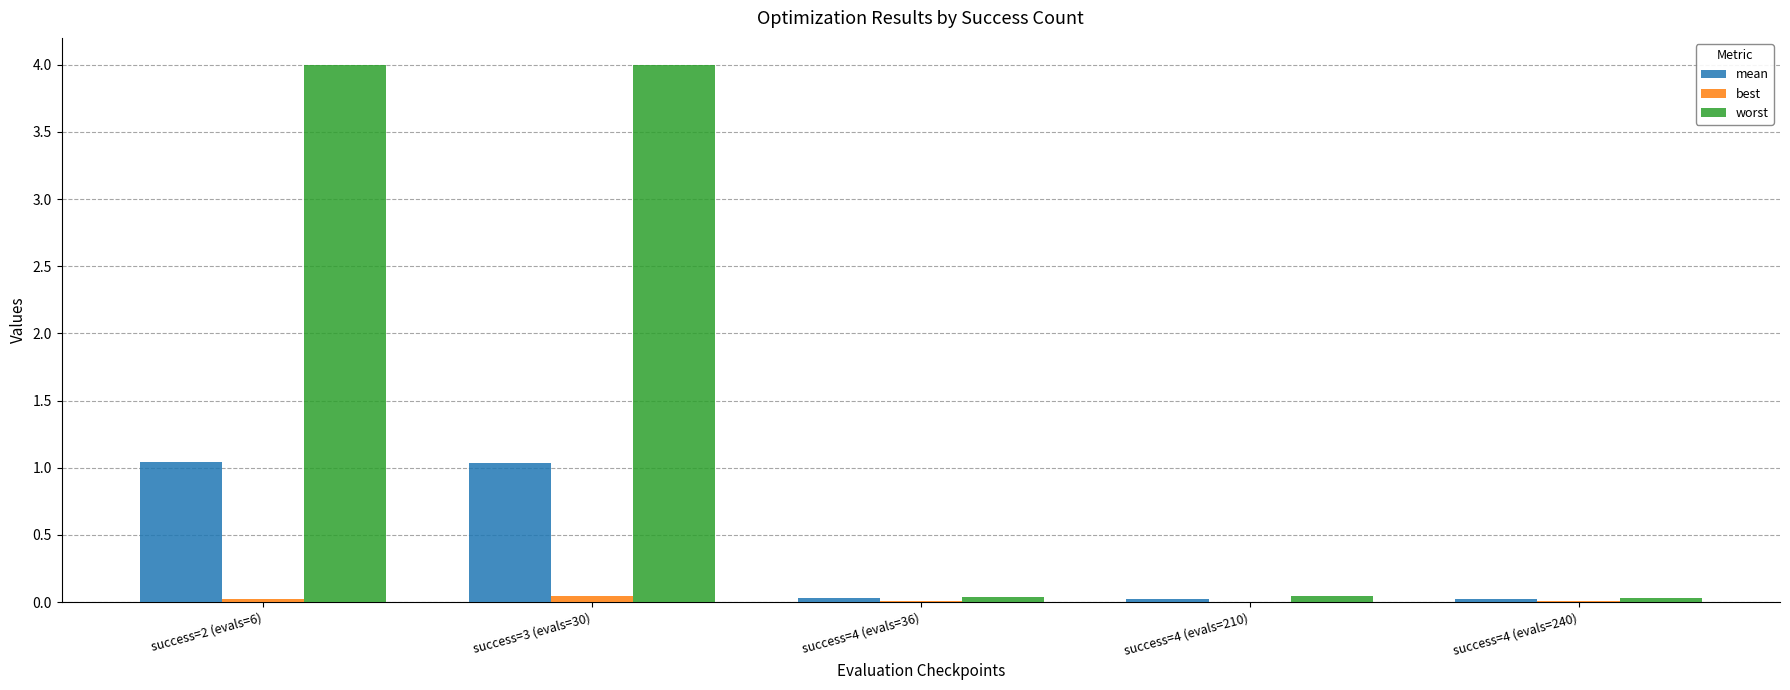

What are all the series names shown in the legend?

mean, best, worst